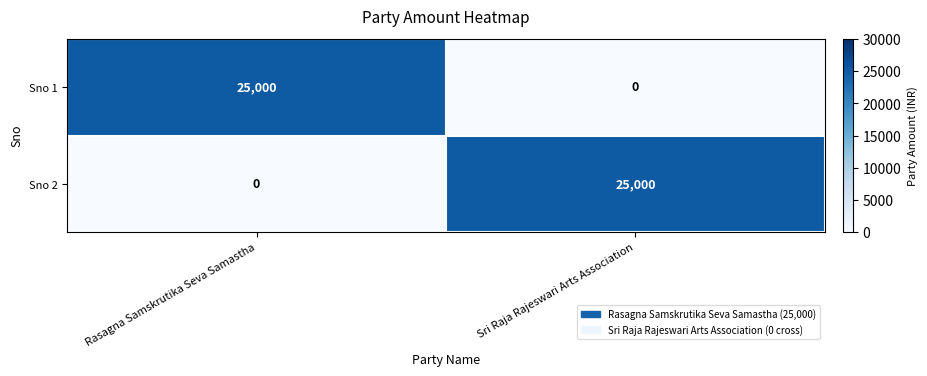

What is the difference between the highest and lowest values at Sri Raja Rajeswari Arts Association?

25000